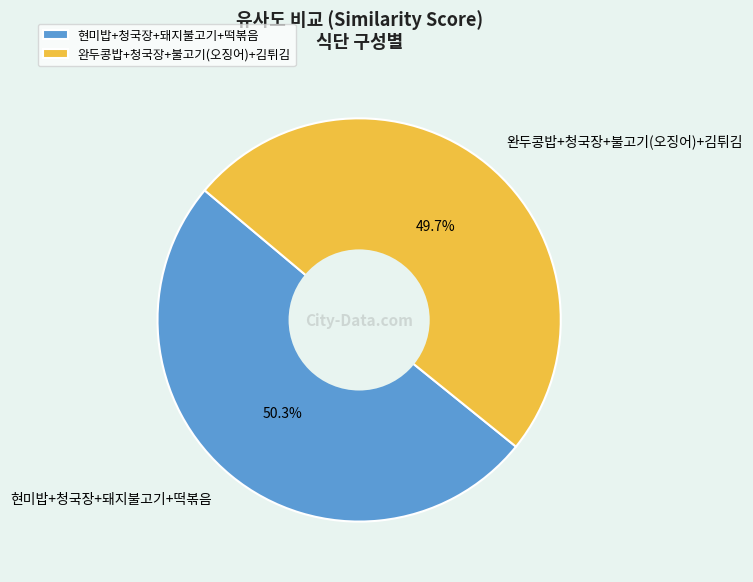

Which has a higher value, 완두콩밥+청국장+불고기(오징어)+김튀김 or 현미밥+청국장+돼지불고기+떡볶음?

현미밥+청국장+돼지불고기+떡볶음